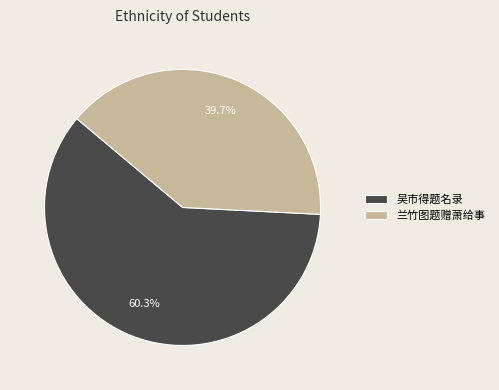

Is there a majority slice in this chart?

Yes